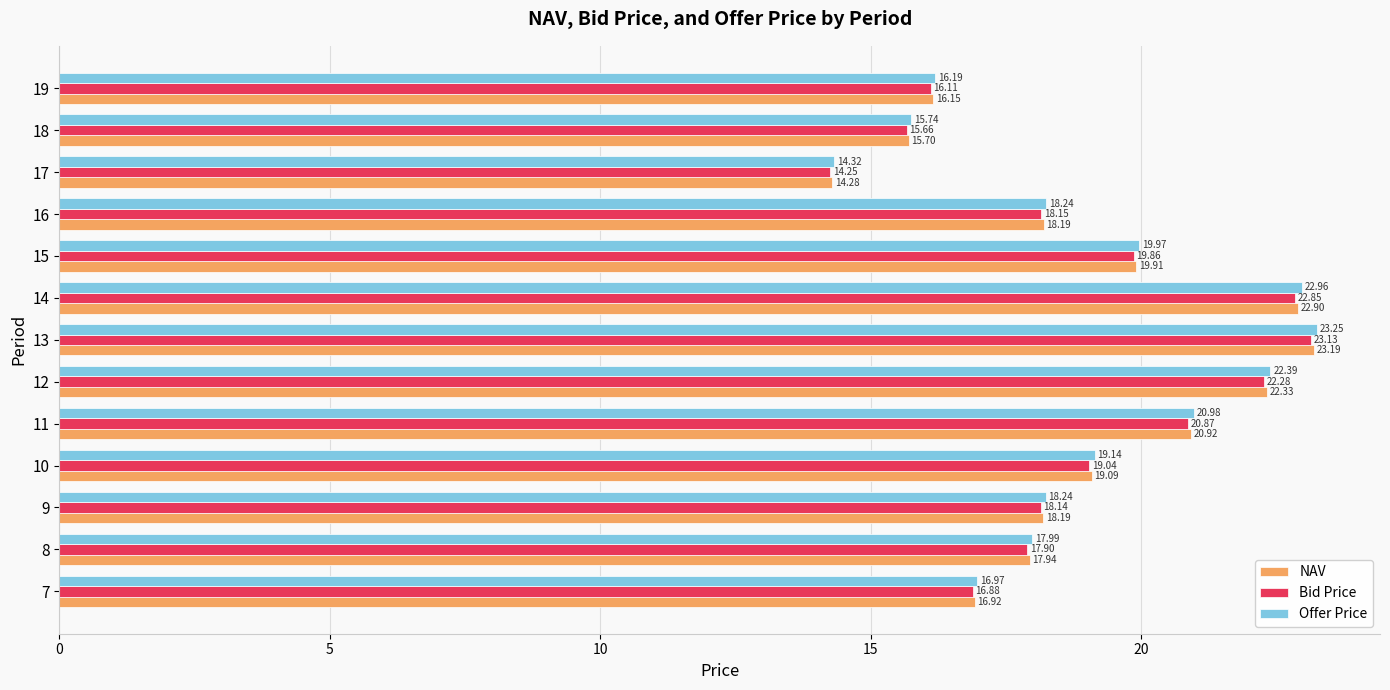

Which label corresponds to the largest value in the chart?

13